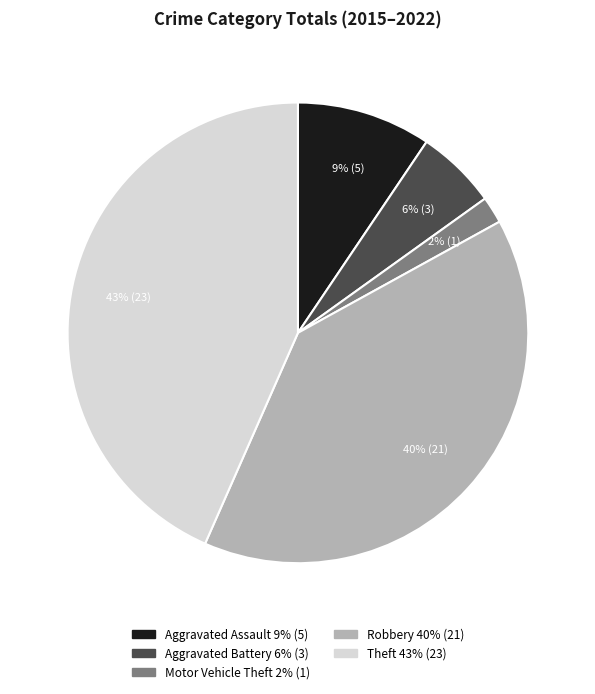

Do Aggravated Assault and Theft together represent more than half of the pie?

Yes